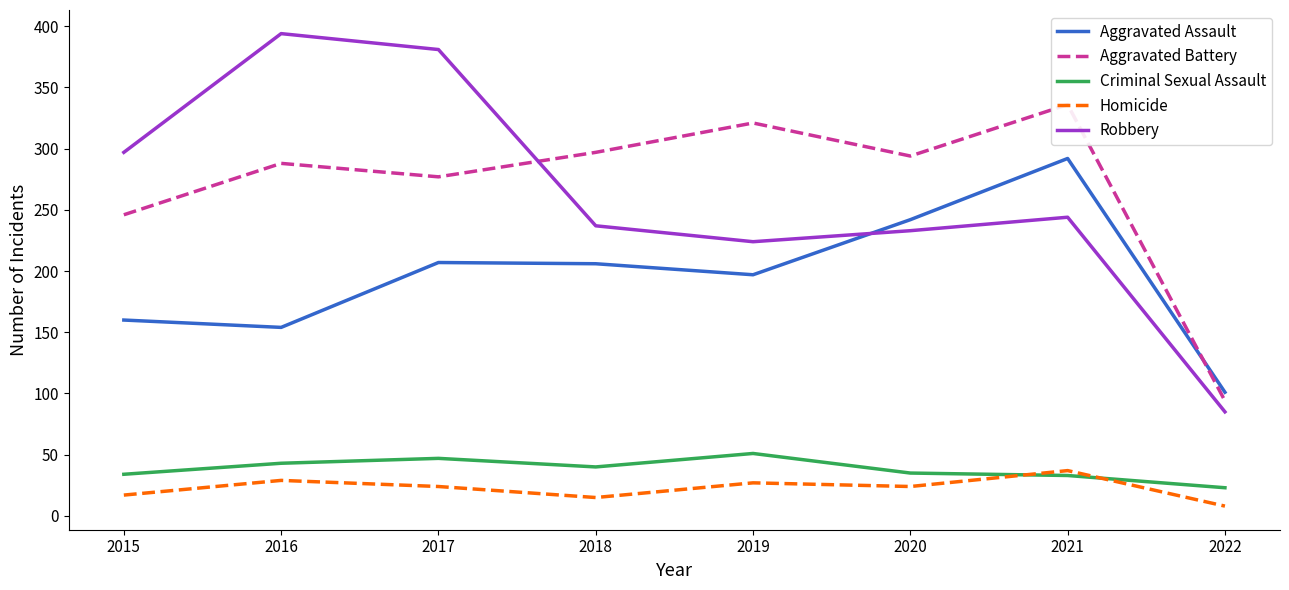

At which category is the sum across all series the highest?

2021